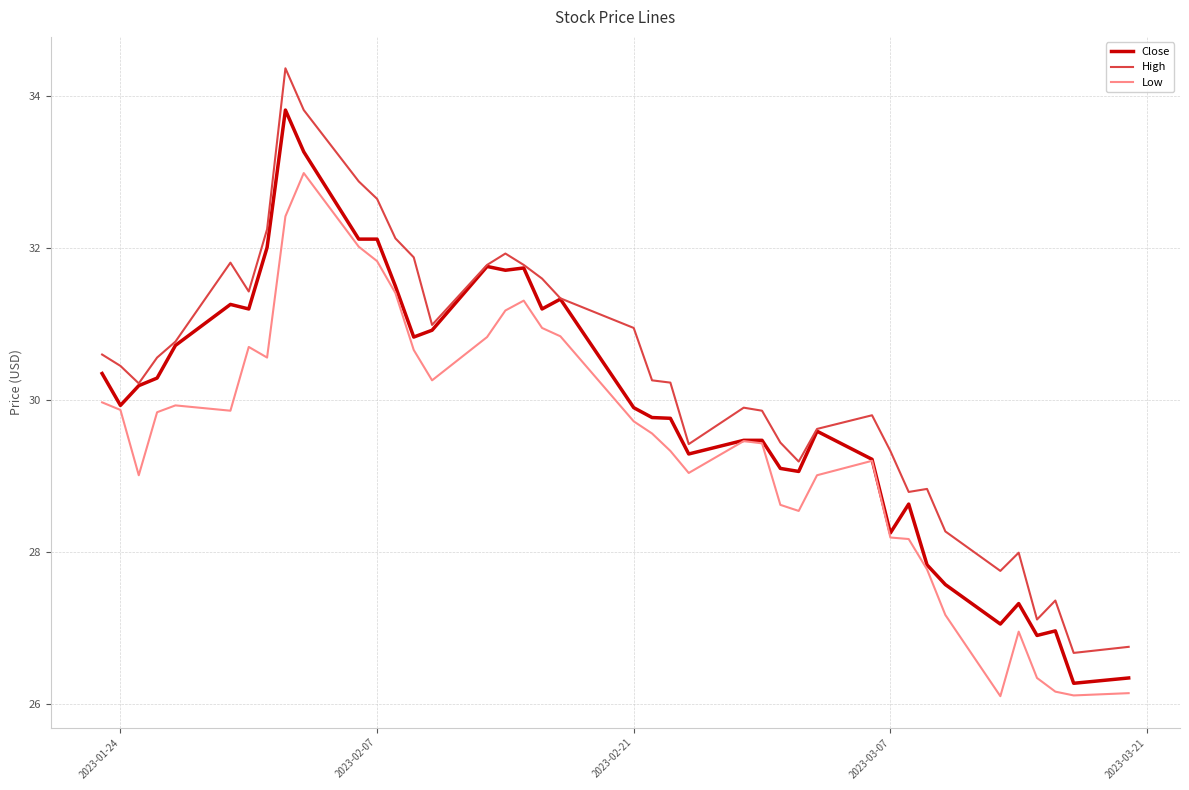

What is the average value of the Low series?

29.4